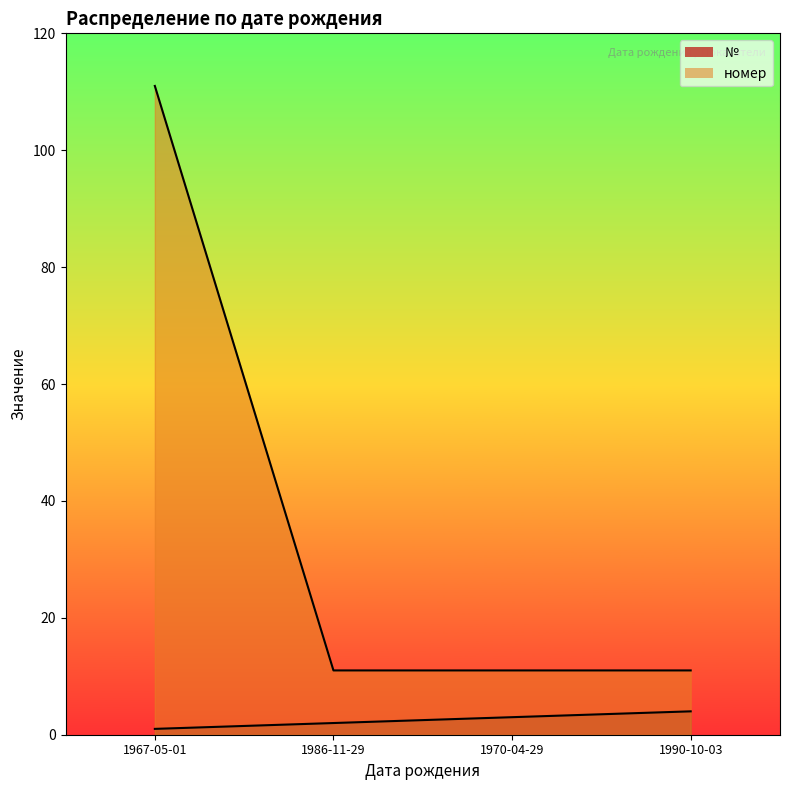

What is the label of the 3rd point from the right?

1986-11-29